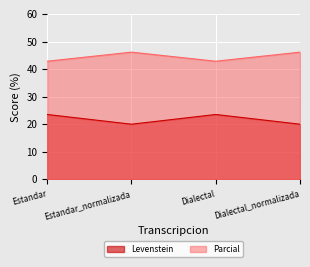

Read the Levenstein value at Dialectal.

23.5